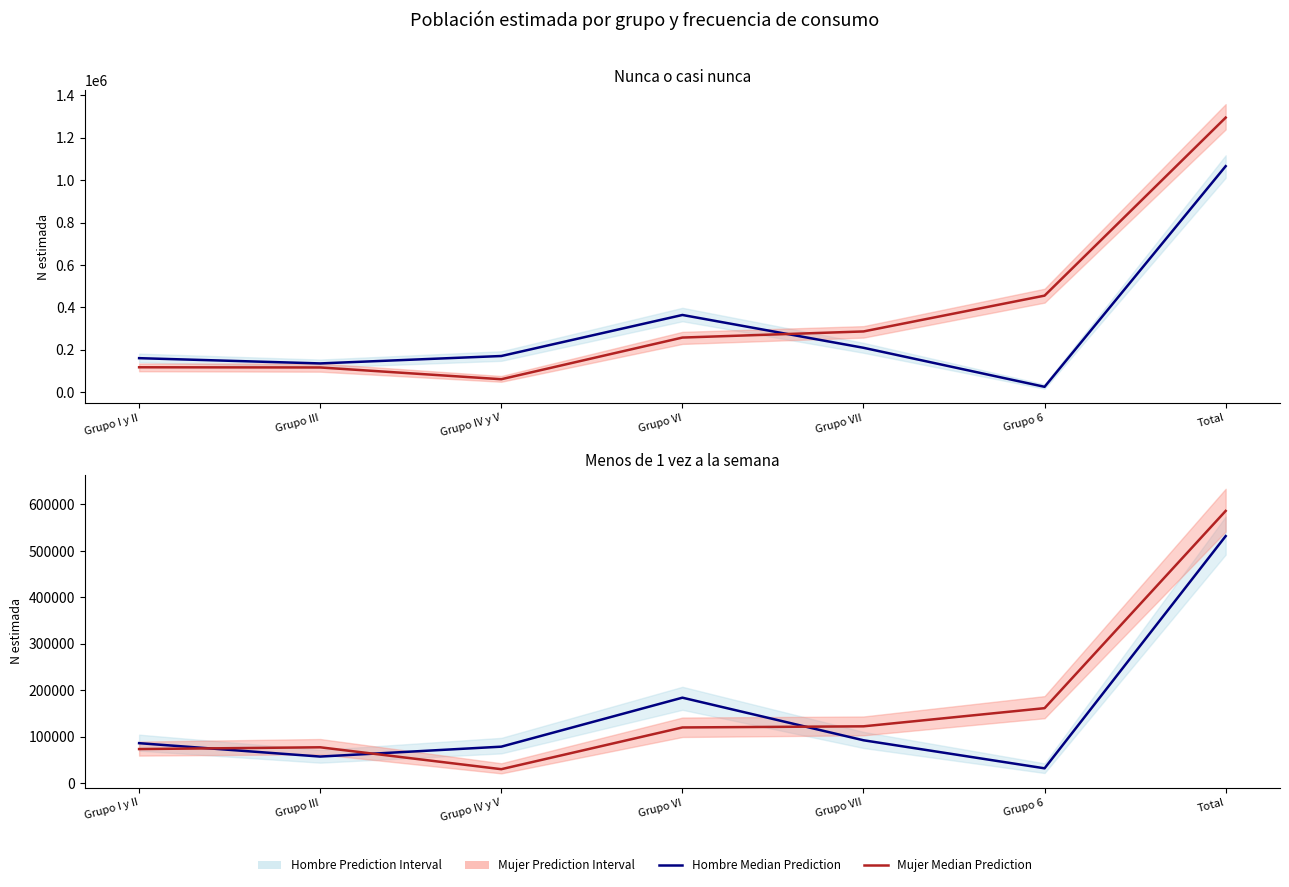

Which category has the highest value in the Mujer Estimada (Nunca) series?

Total